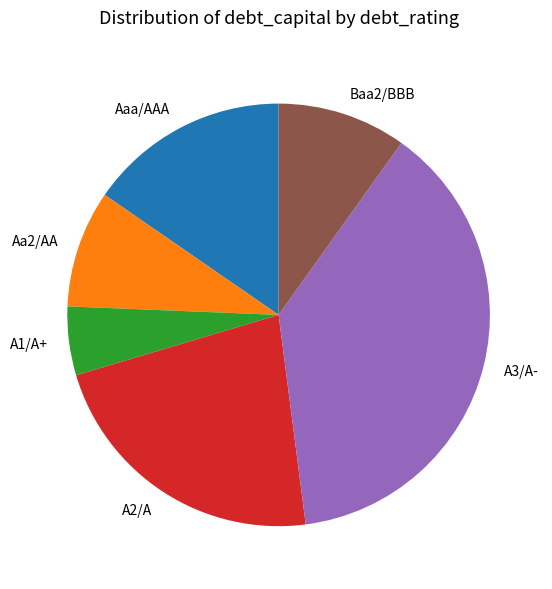

Which slice is the largest?

A3/A-